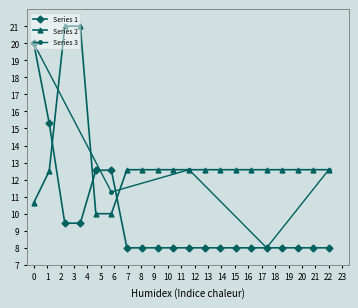

True or false: Series 1 and Series 2 intersect in this chart.

True